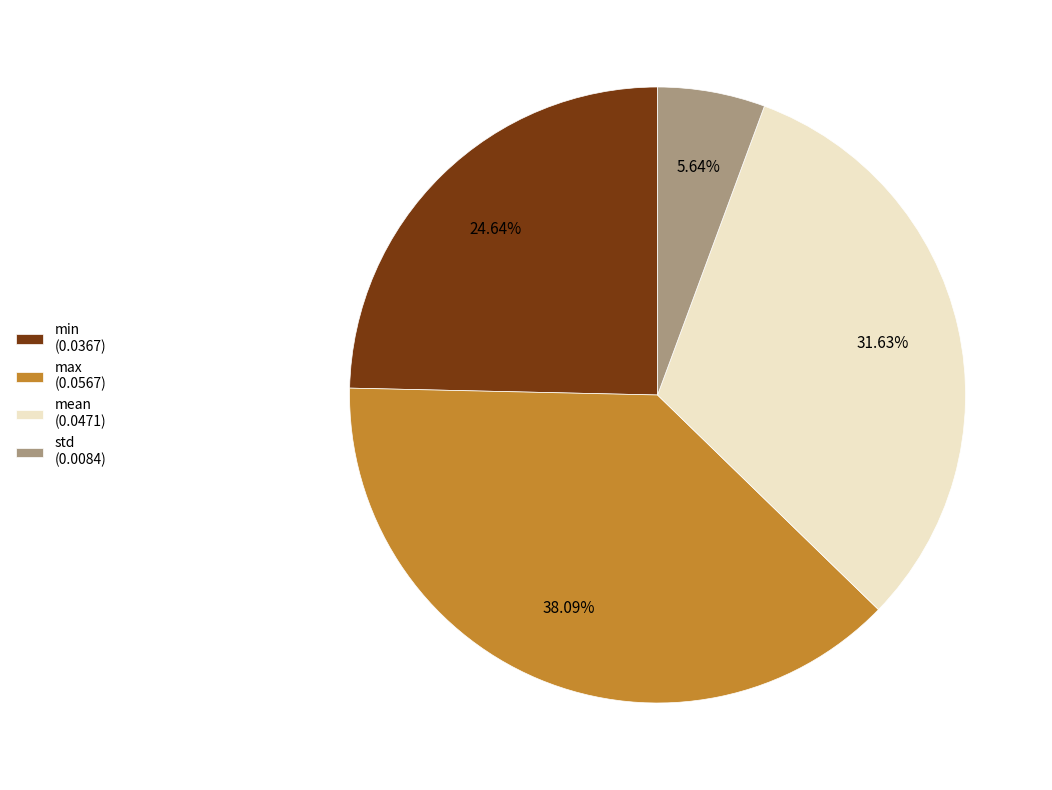

Count the number of slices in the pie.

4